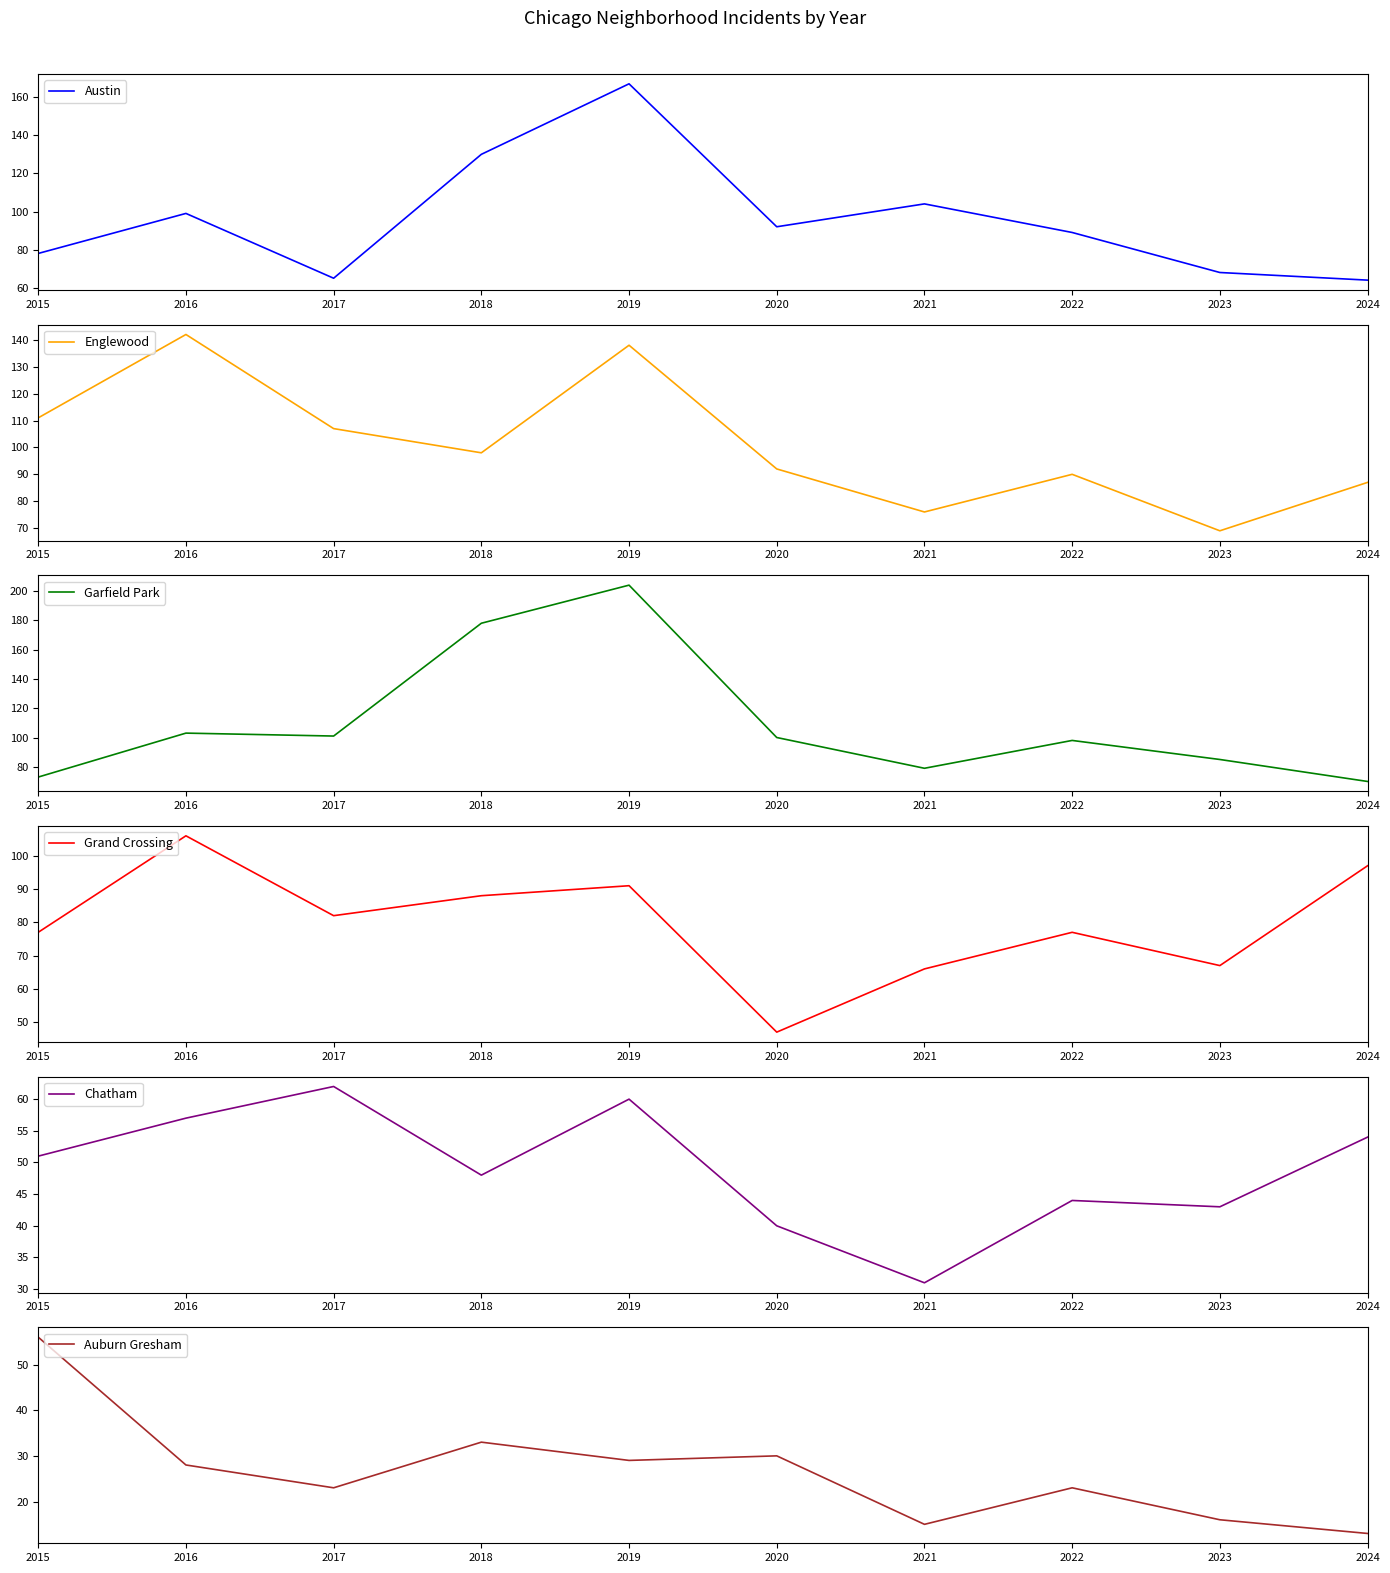

How many lines are shown in the chart?

6